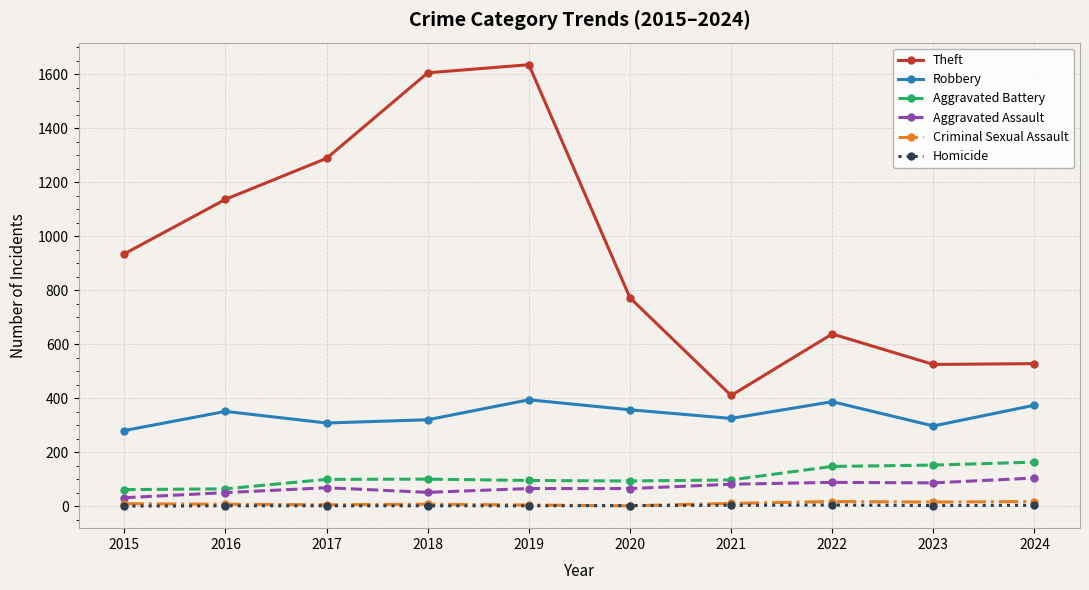

What is the minimum value for Robbery?

280